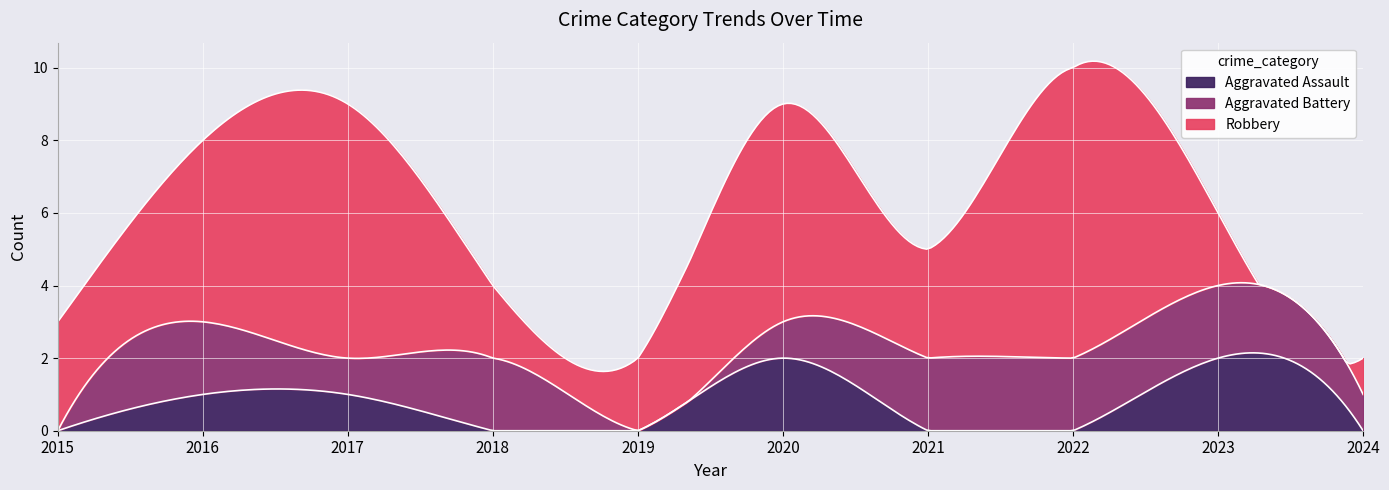

What is the difference between the maximum and minimum values in the Robbery series?

7